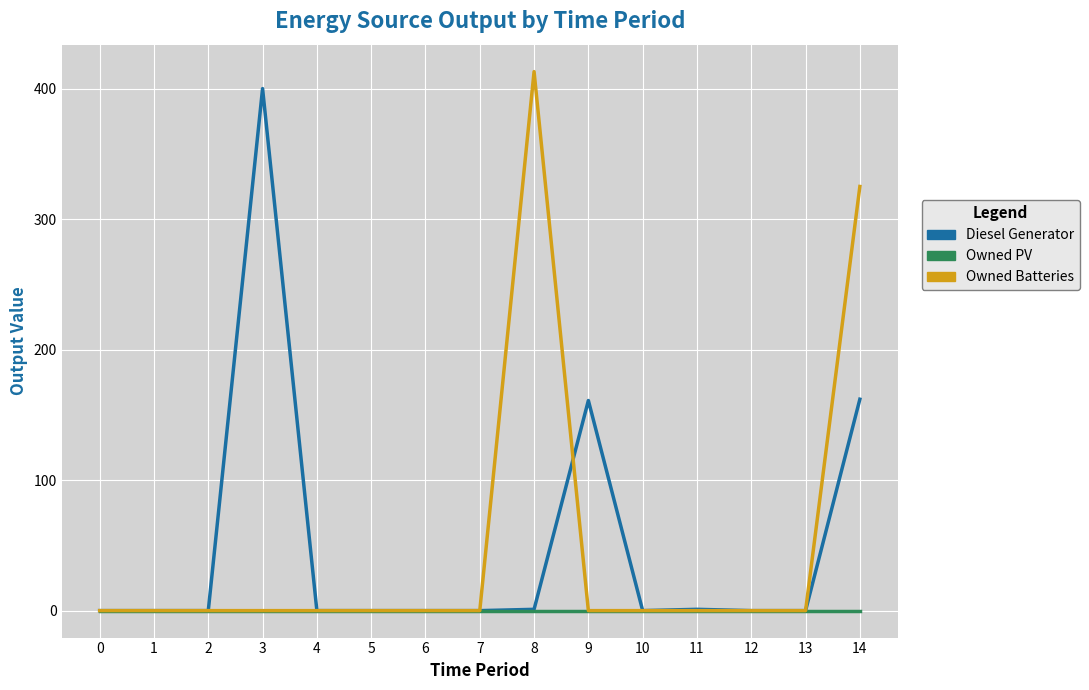

At which label is Owned Batteries closest to 206?

14